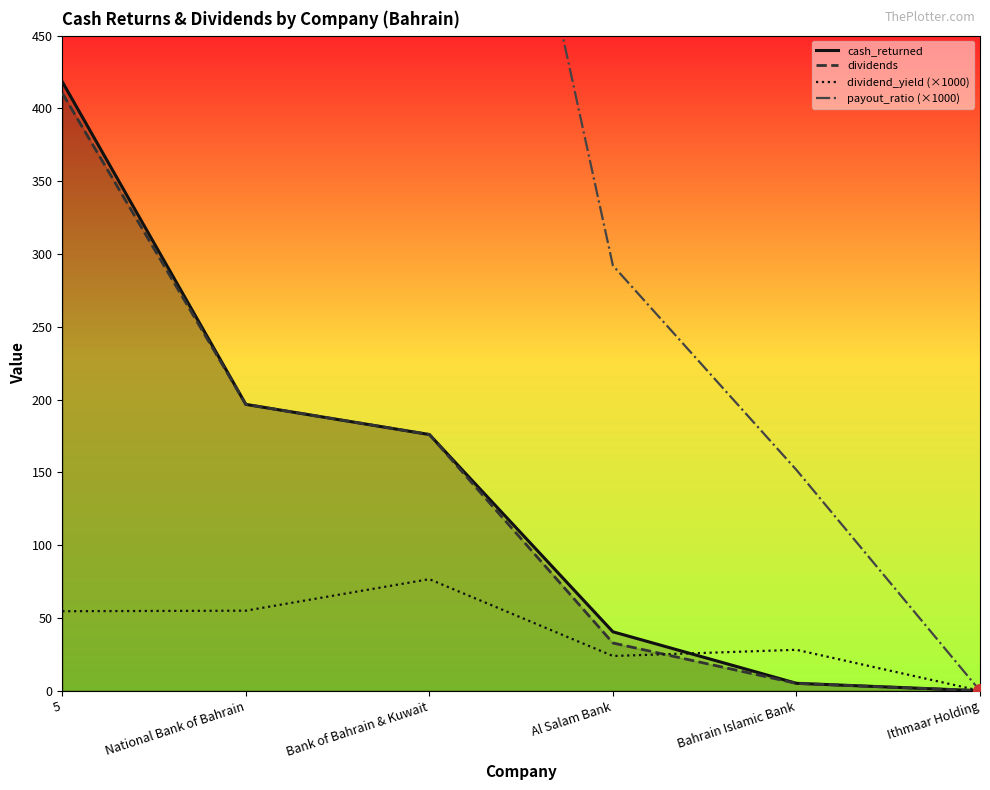

What is the sum of the payout_ratio (×1000) values at Ithmaar Holding and Bank of Bahrain & Kuwait?

867.9